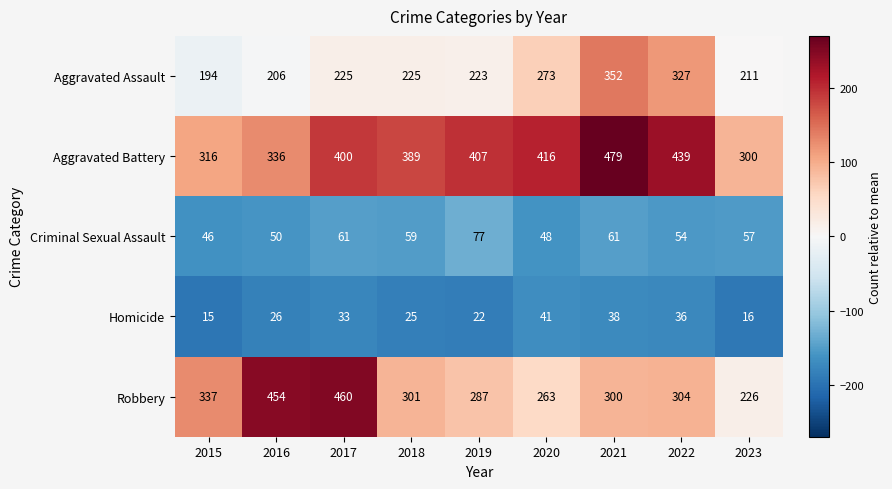

What is the approximate value of Criminal Sexual Assault at 2015?

46